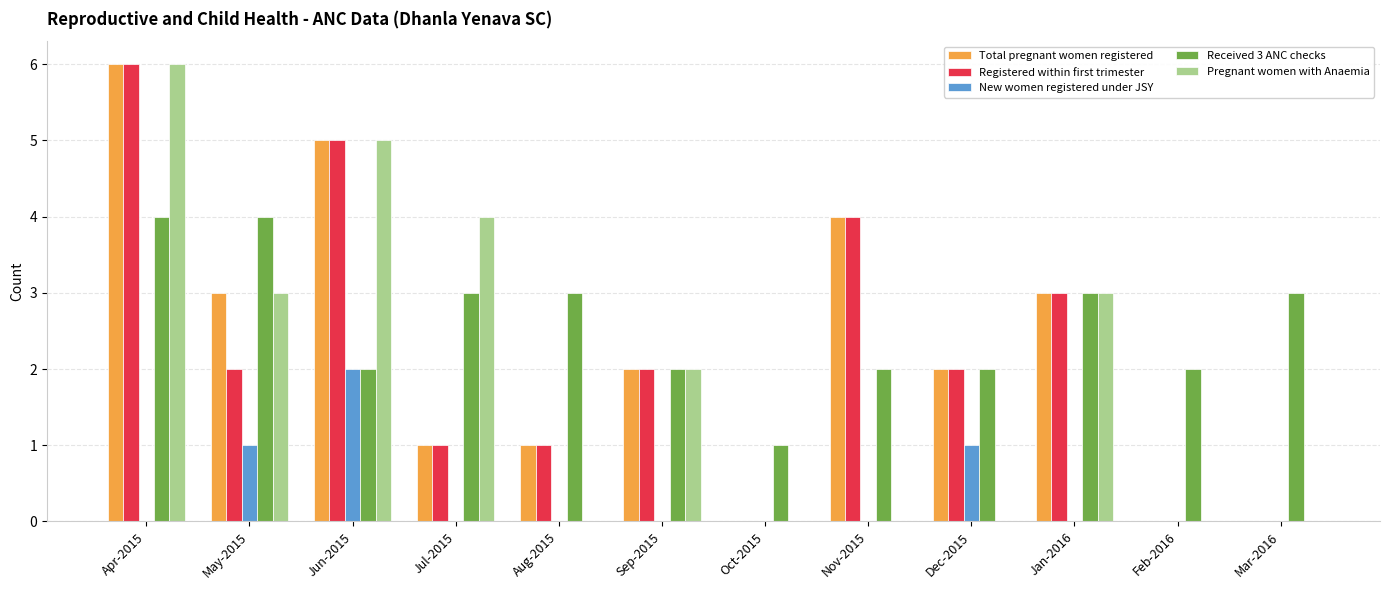

How many categories are shown in the chart?

12